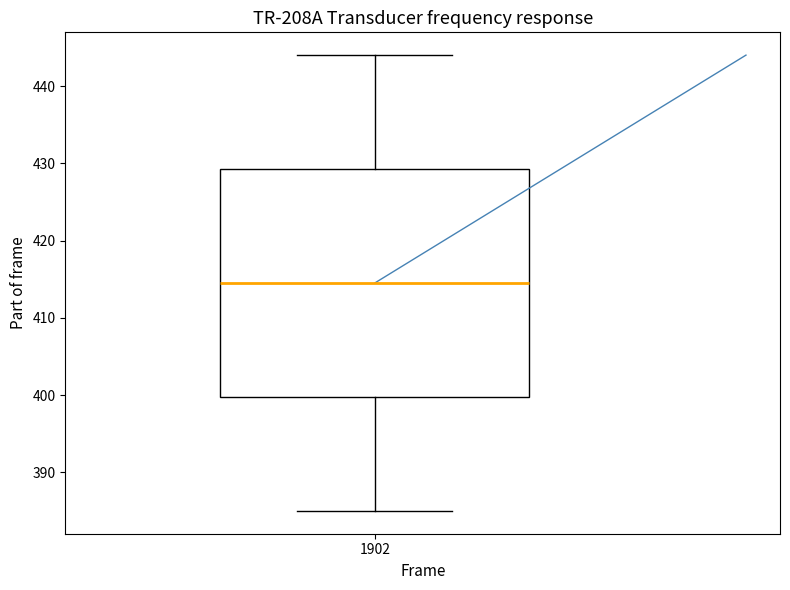

Where does the upper whisker of the box at x = 1902 end on the y-axis? The values are not printed on the chart, so give them approximately, as read against the axis.

444